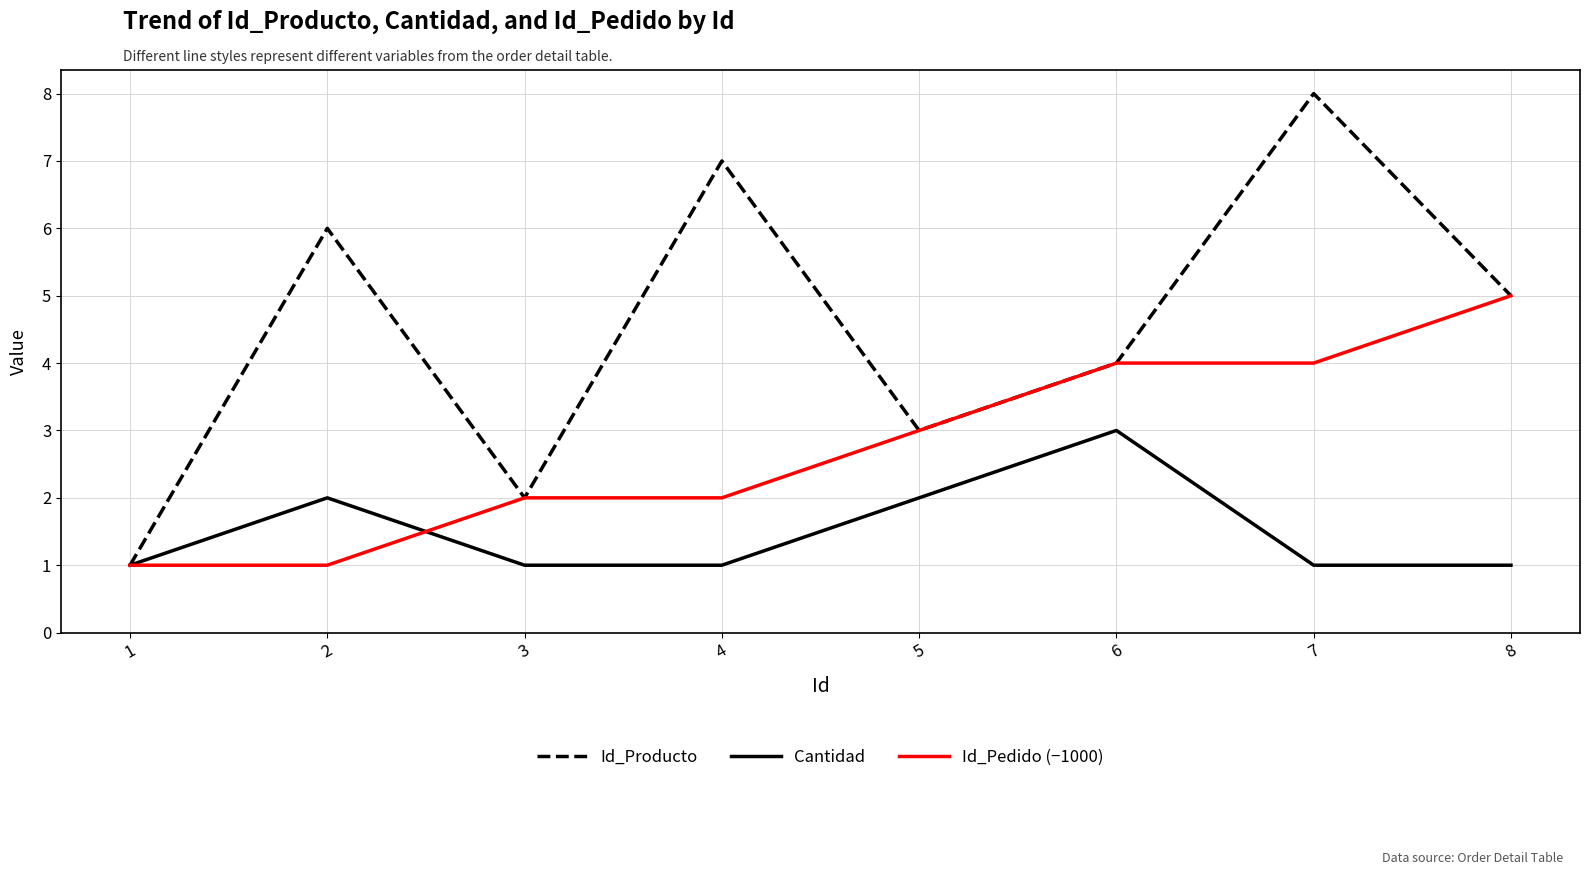

What is the difference between the highest and lowest values at 5?

1